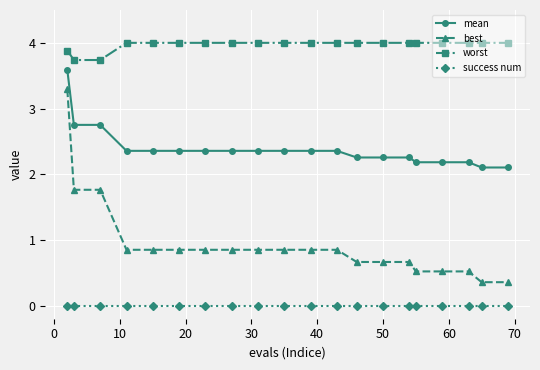

True or false: best and worst intersect in this chart.

False